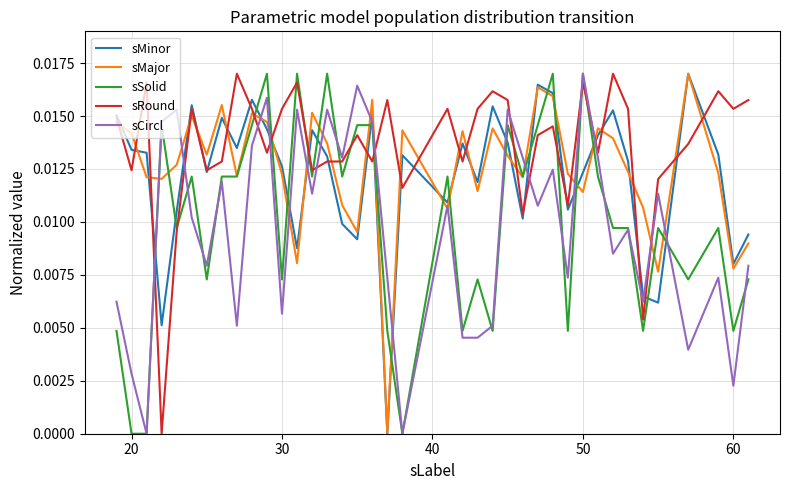

Which series has the largest total across all categories?

sRound